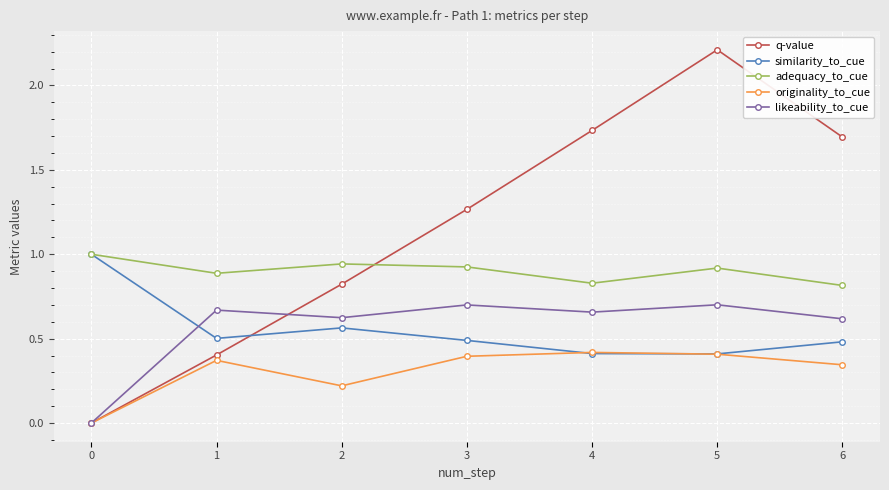

What is the value of the adequacy_to_cue point at the 1st from the left?

1.0